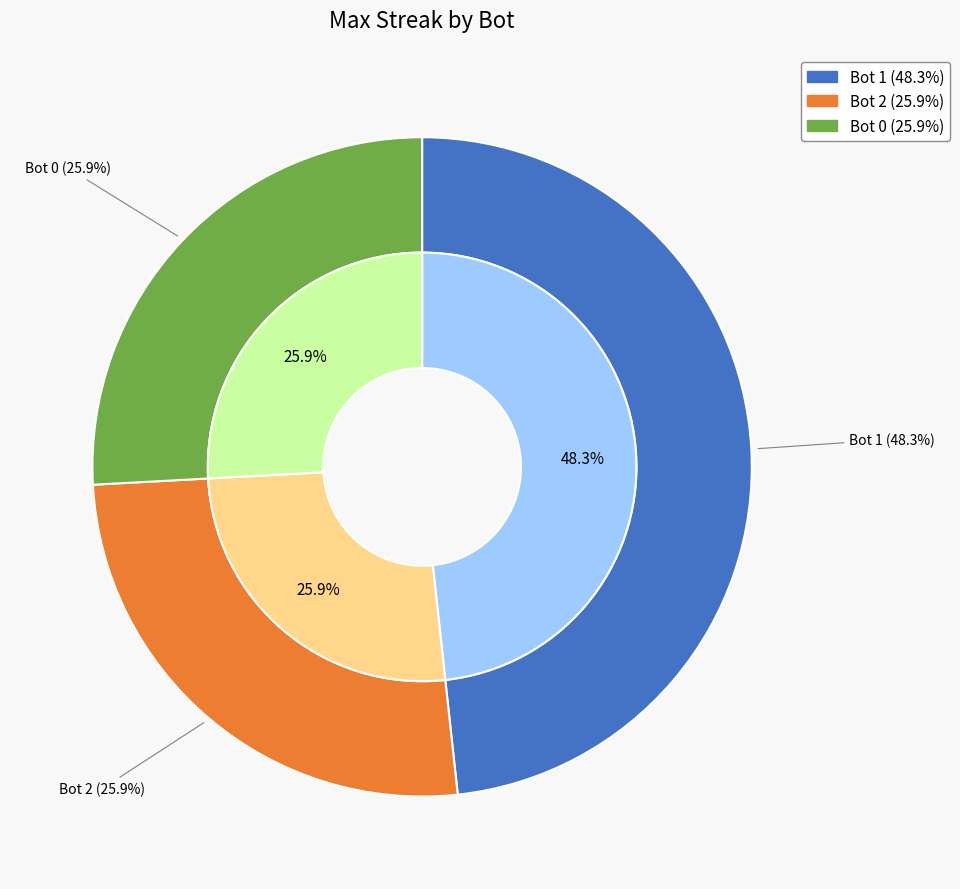

To the nearest percent, what is the difference between the 0 and 1 slice percentages?

22%